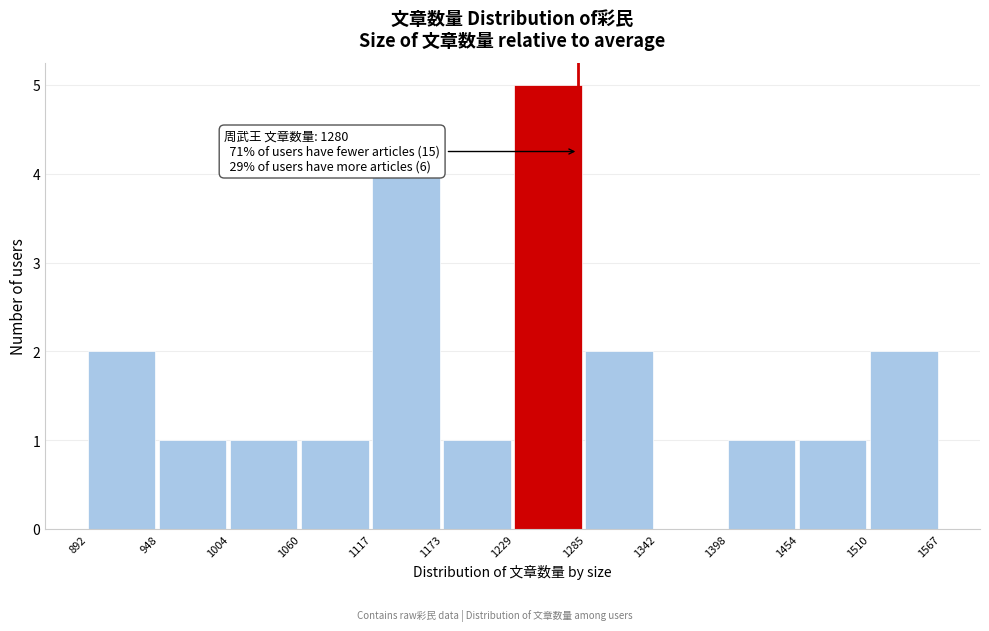

Which range on the x-axis has the tallest bar?

1229 to 1285